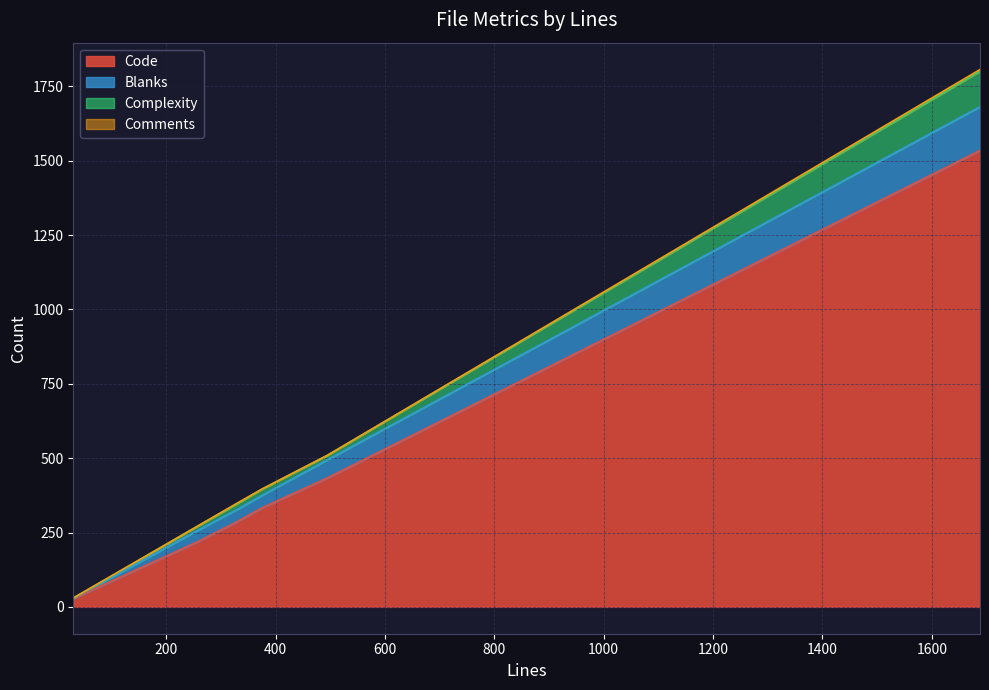

Is it true that Comments equals 6 at 1688?

True